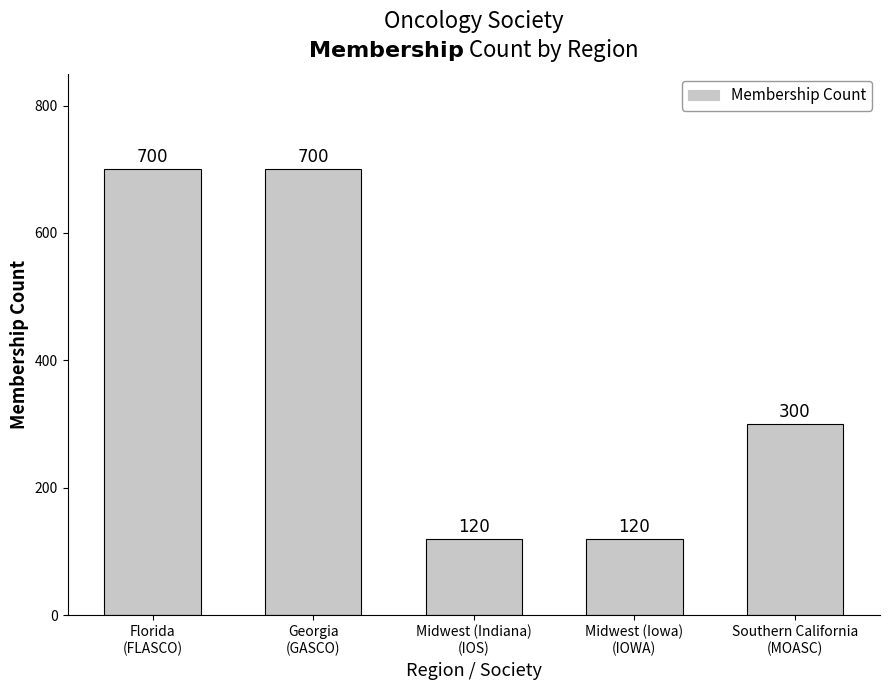

What is the maximum value shown in the chart?

700